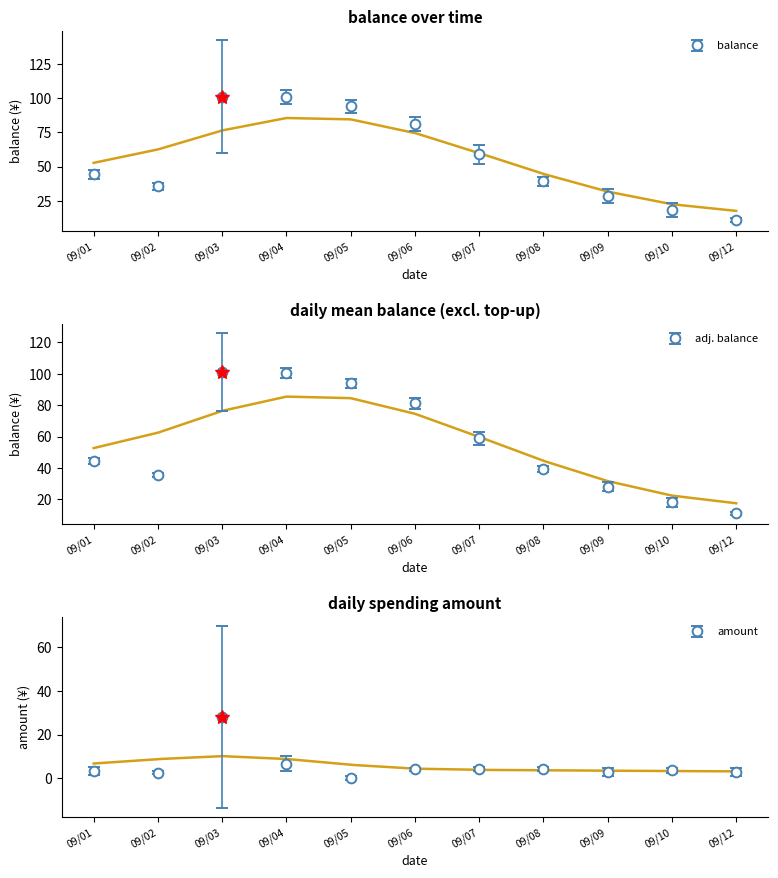

Where does the balance series first go above 48?

2014/09/03